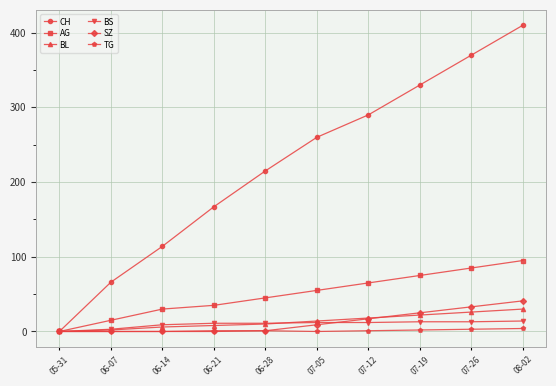

At which category is the sum across all series the highest?

08-02